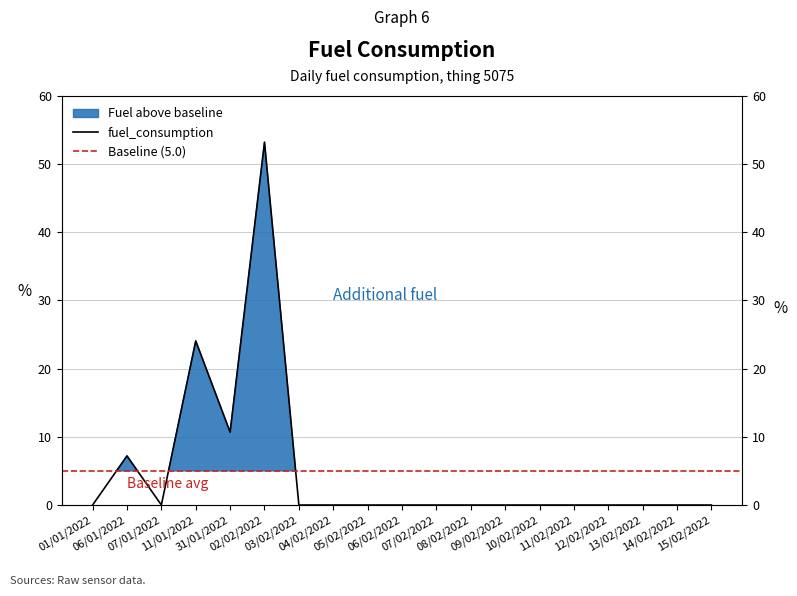

Is this an area chart (filled region under the line)?

No